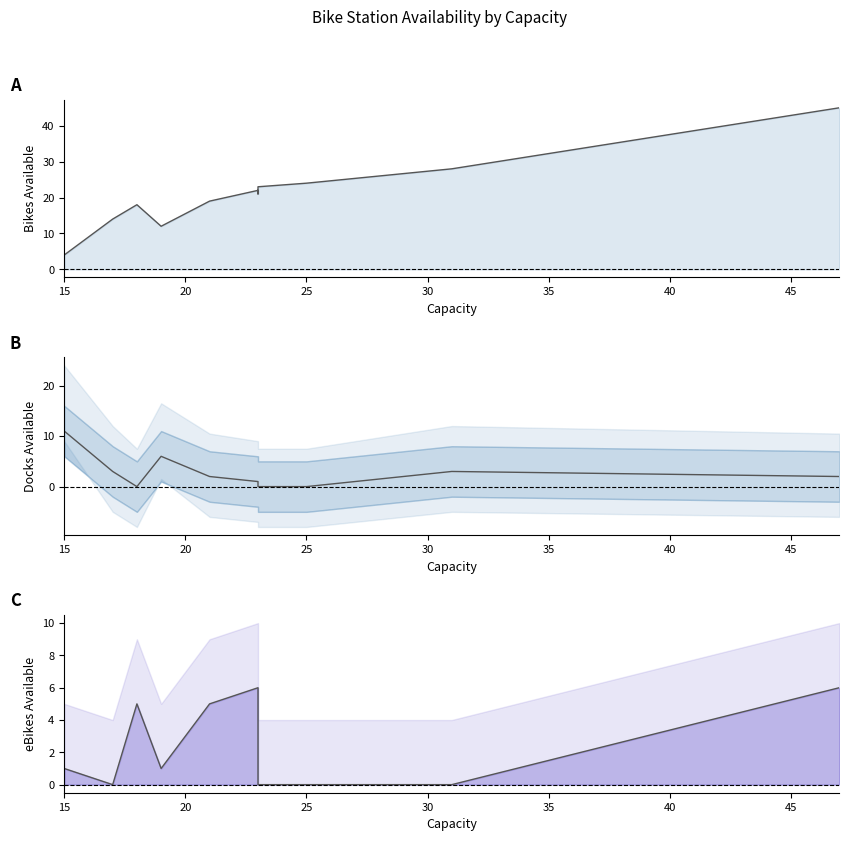

What are all the series names shown in the legend?

bikes available, docks available, ebikes available